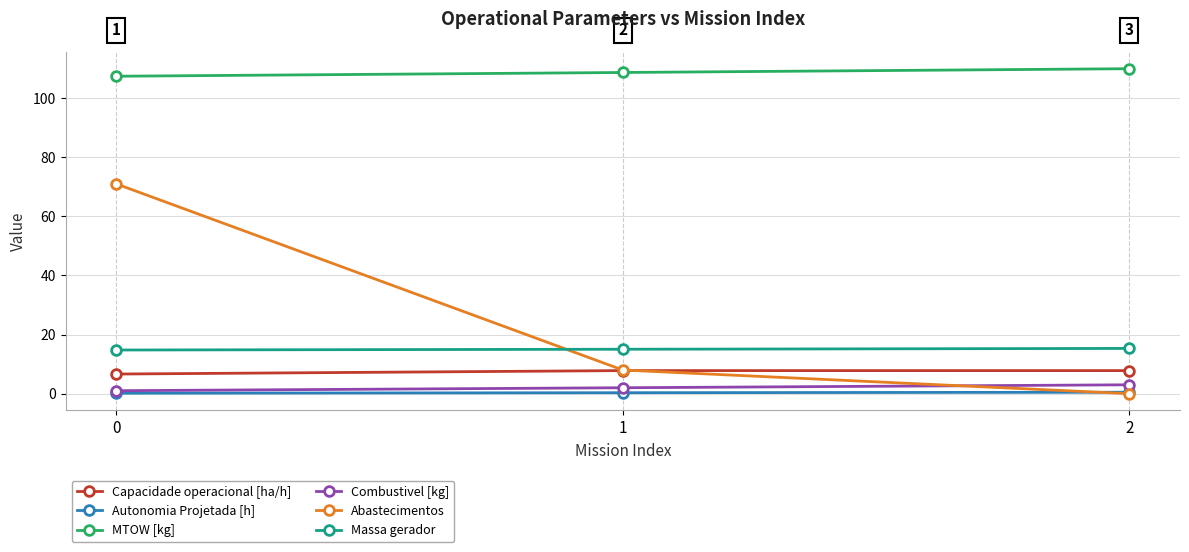

At how many categories does at least one series exceed 27?

3